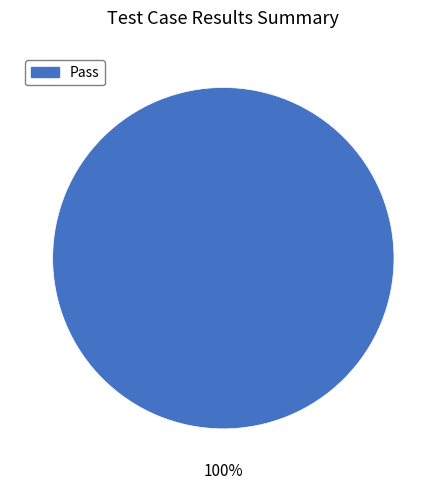

Does any single category account for the majority?

Yes